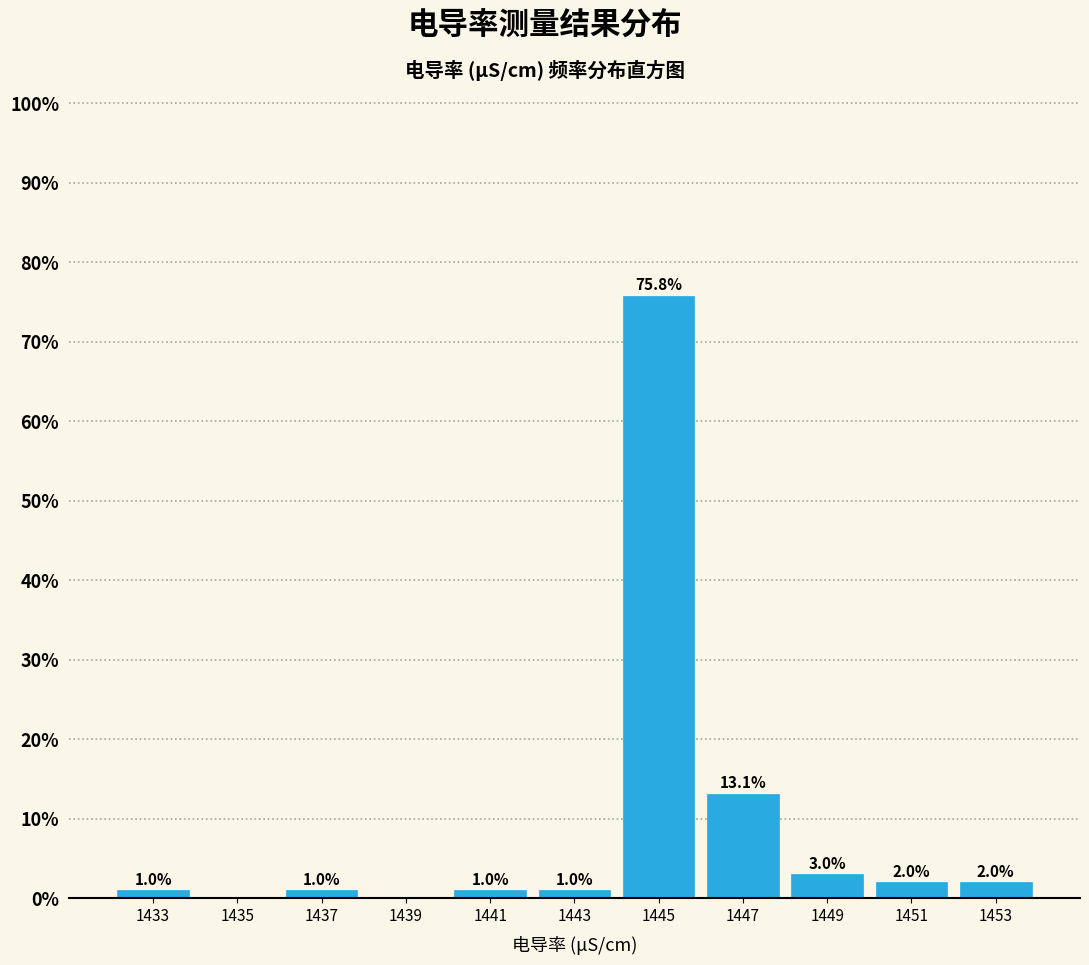

Over which range of the x-axis is the bar tallest?

1444 to 1446